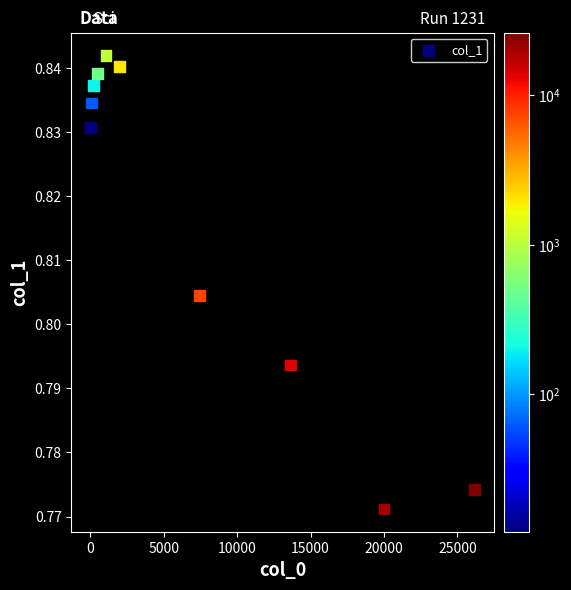

What is the range of X values (max minus min)?

26148.0